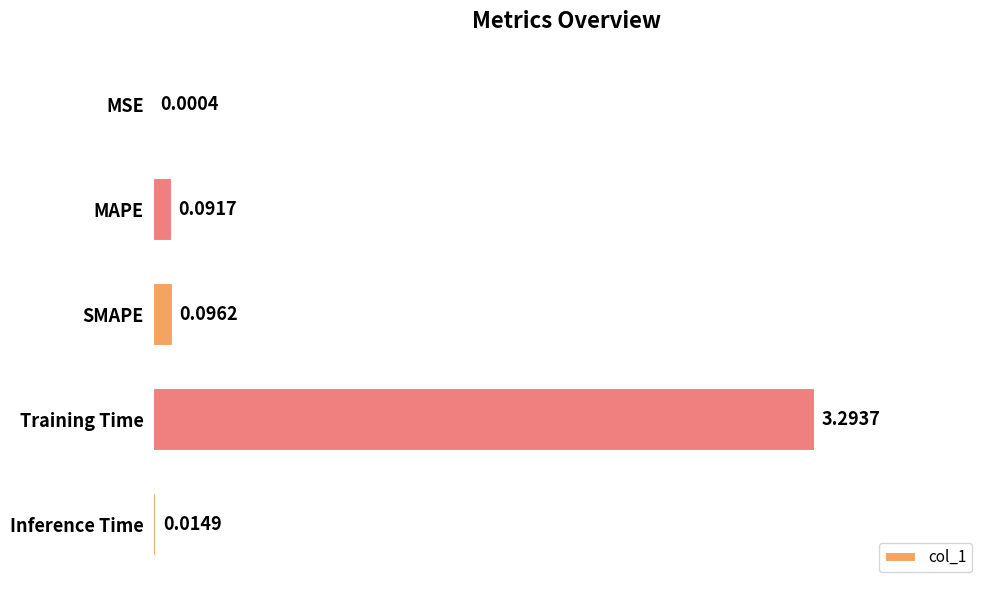

What is the sum of all values?

3.5